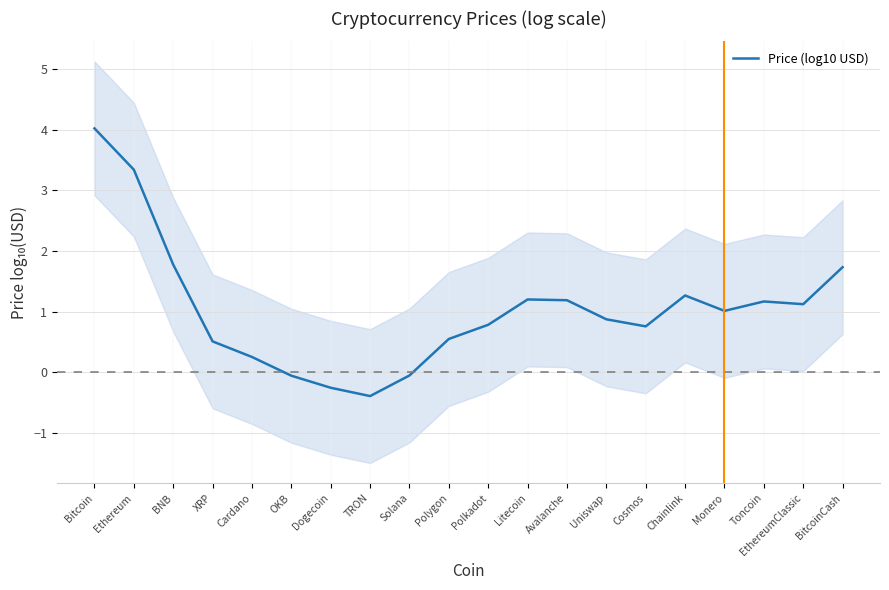

The value at Monero is 1.0. True or false?

True